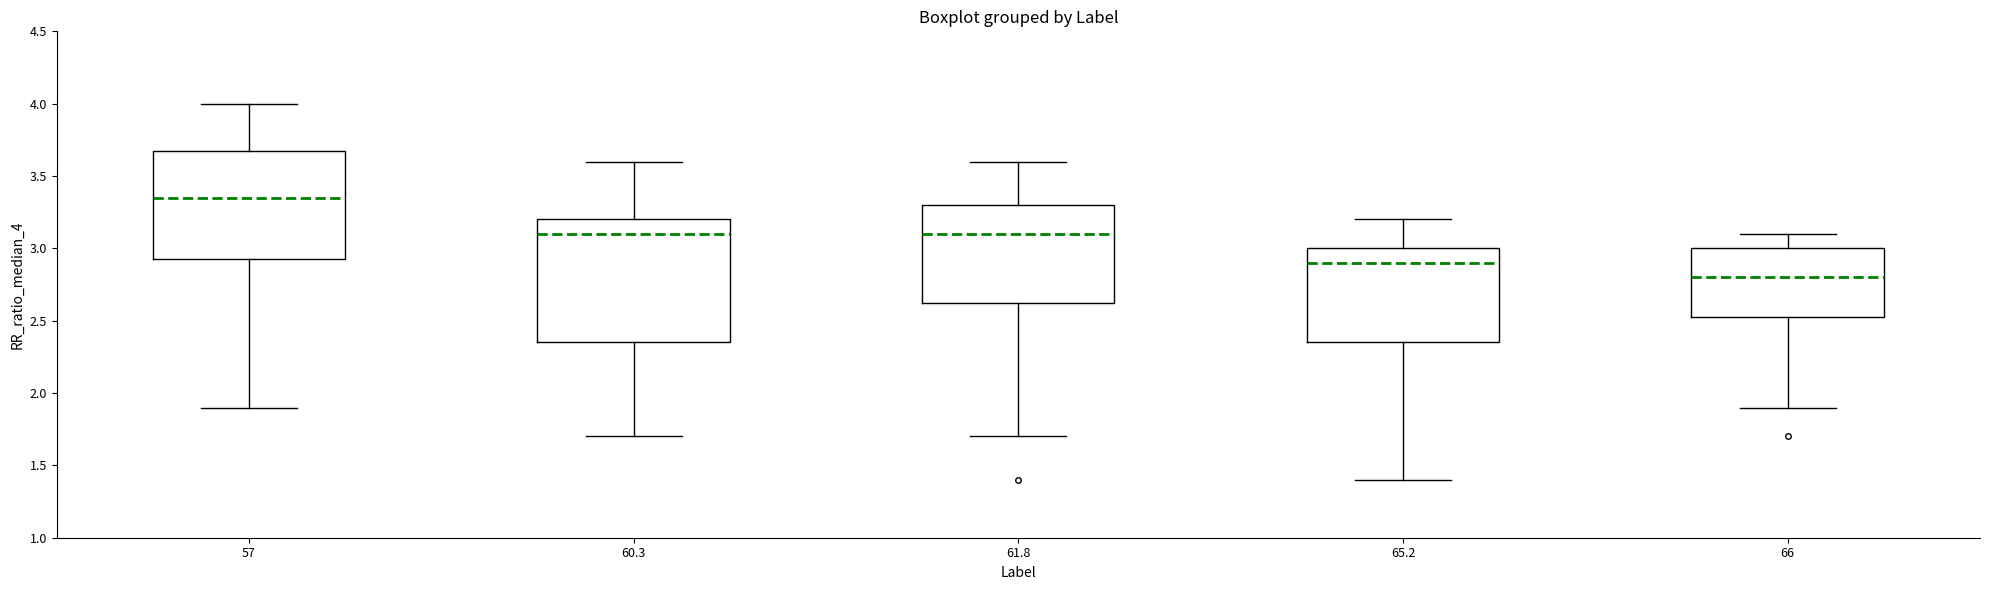

Reading left to right, read every box against the y-axis: the position of its median line, the range the box covers, and the ends of its whiskers. The values are not printed on the chart, so give them approximately, as read against the axis.

57: median 3.35, box 2.95 to 3.70, whiskers 1.90 to 4.00
60.3: median 3.10, box 2.35 to 3.20, whiskers 1.70 to 3.60
61.8: median 3.10, box 2.65 to 3.30, whiskers 1.70 to 3.60
65.2: median 2.90, box 2.35 to 3.00, whiskers 1.40 to 3.20
66: median 2.80, box 2.55 to 3.00, whiskers 1.90 to 3.10